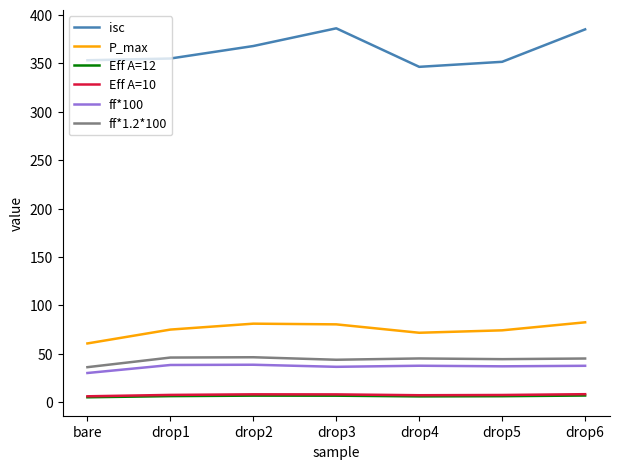

What are all the series names shown in the legend?

isc, P_max, Eff A=12, Eff A=10, ff*100, ff*1.2*100